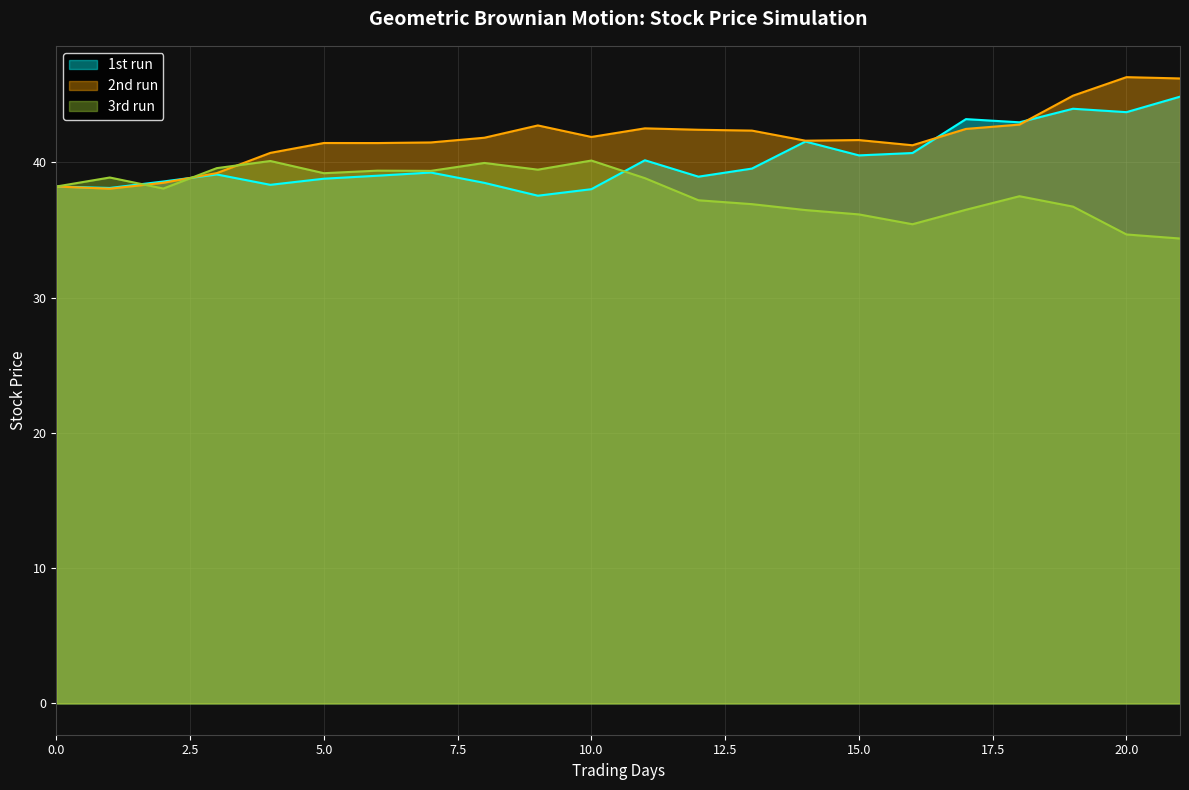

What is the total value across all series at 21?

125.4